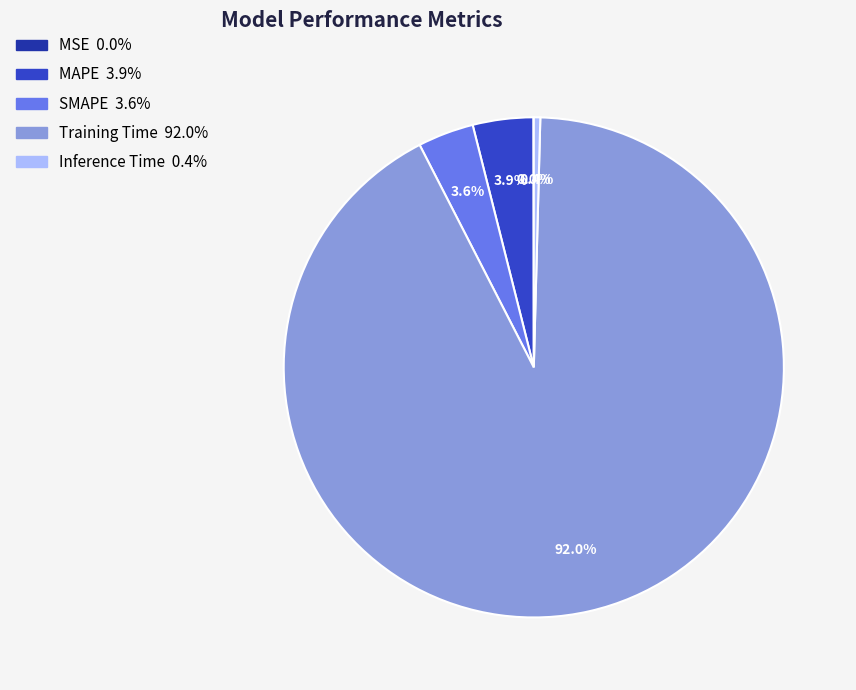

To the nearest percent, what is the difference between the largest and smallest slice percentages?

92%